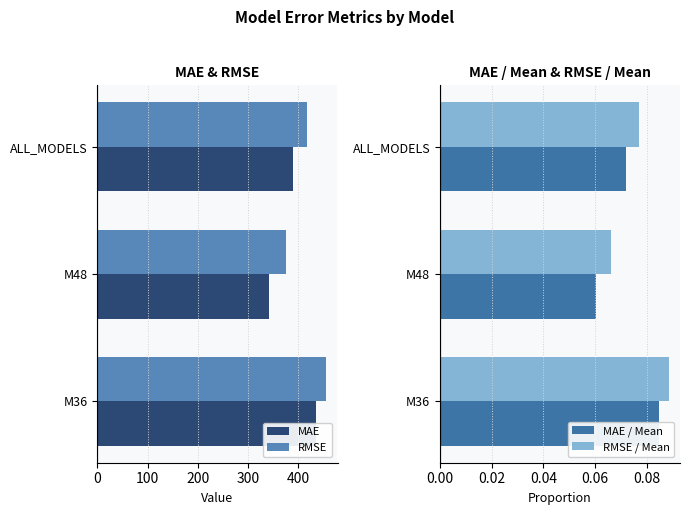

Does the chart contain stacked bars?

No